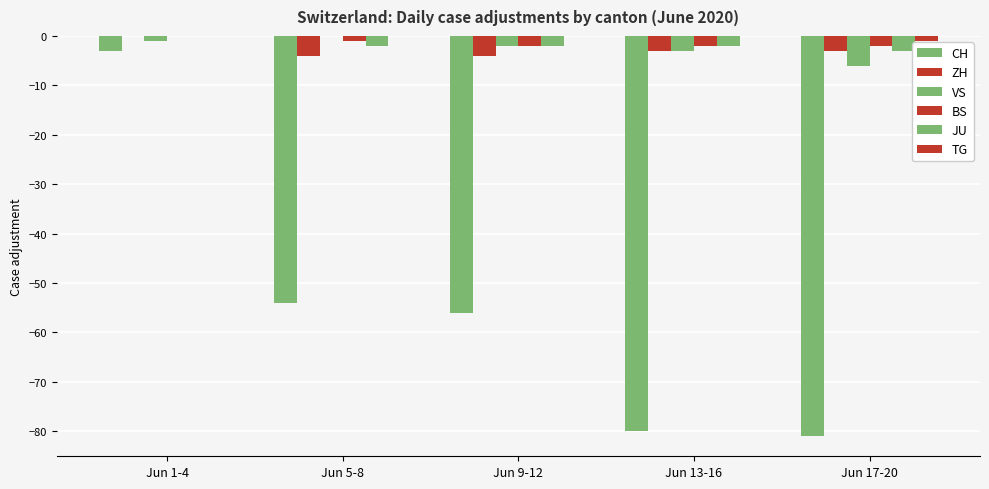

True or false: TG has a value of -1 at Jun 17-20.

False